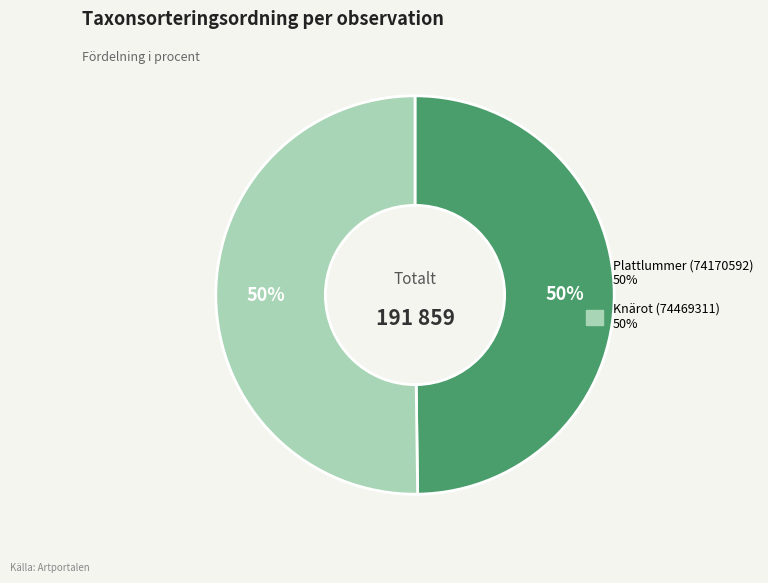

True or false: Knärot (74469311) accounts for 43% of the total.

False